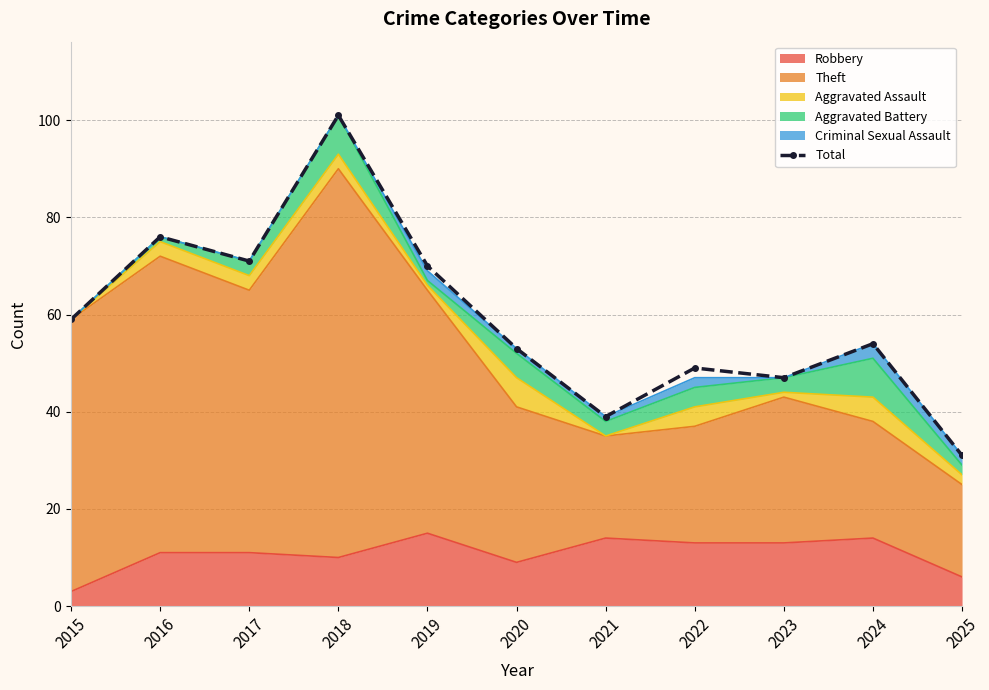

List the labels in order of value, smallest first.

2025, 2021, 2023, 2022, 2020, 2024, 2015, 2019, 2017, 2016, 2018